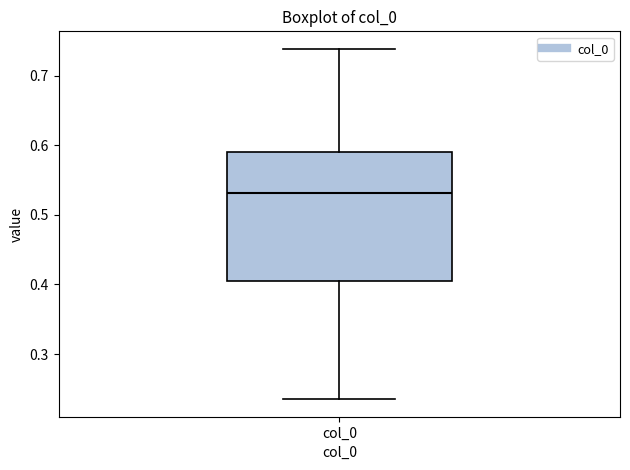

Where is the upper edge of the box for col_0 on the y-axis? The values are not printed on the chart, so give them approximately, as read against the axis.

0.59